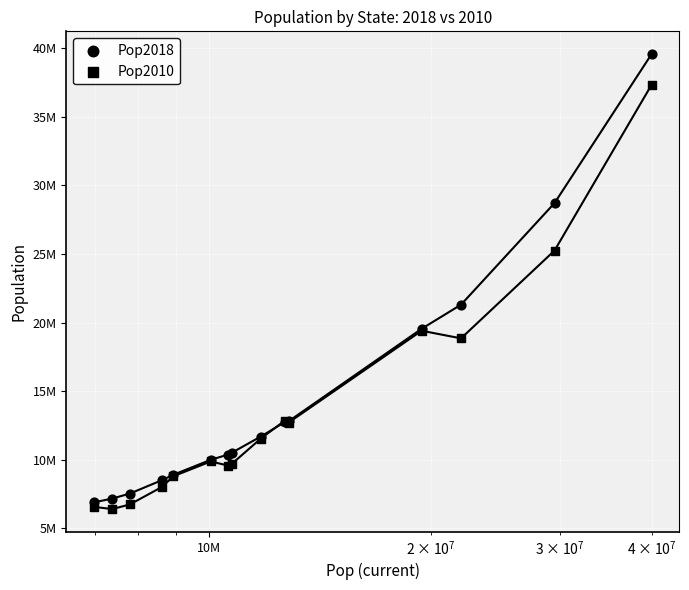

Which series reaches the maximum Y coordinate?

Pop2018